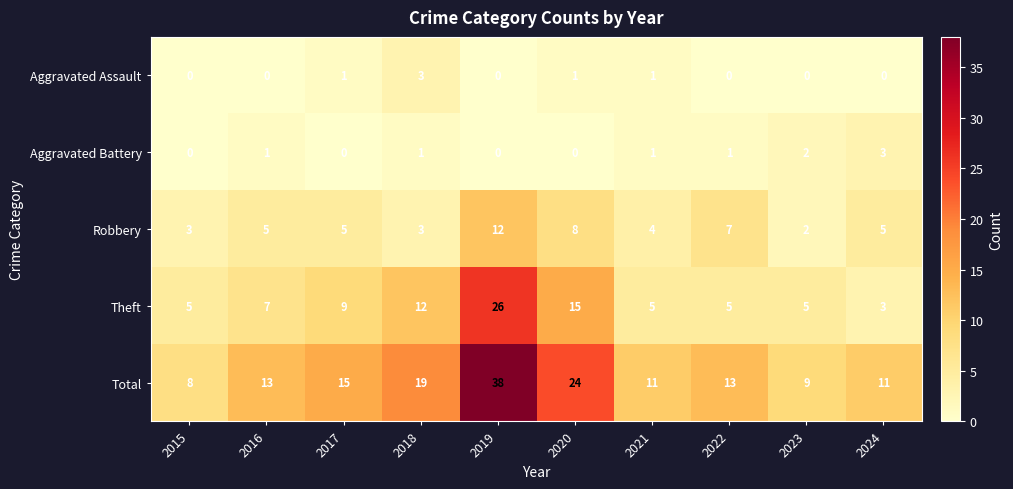

What is the maximum value shown in the chart?

38